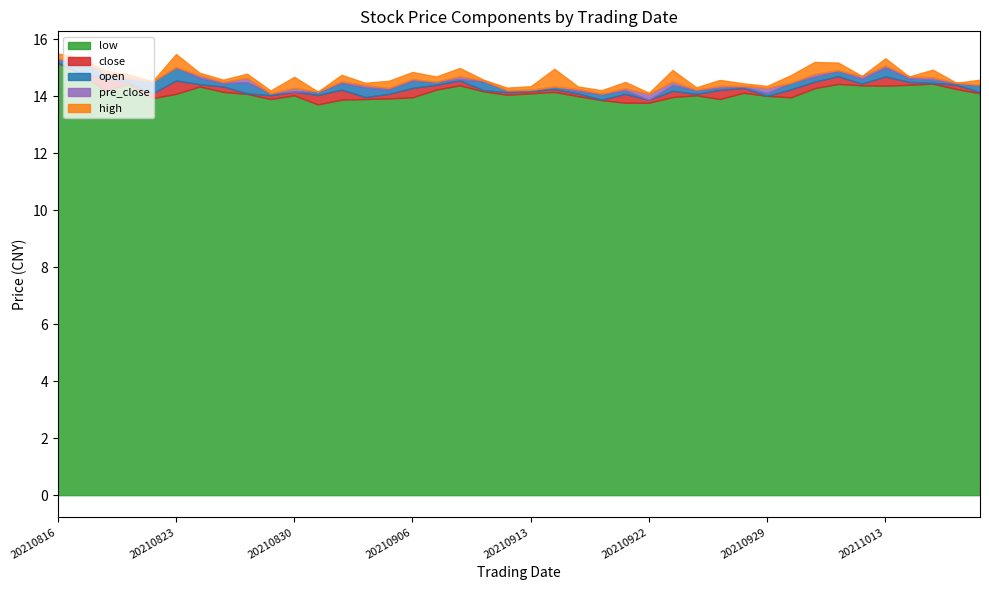

At which category does the chart reach its minimum across all series?

20210831